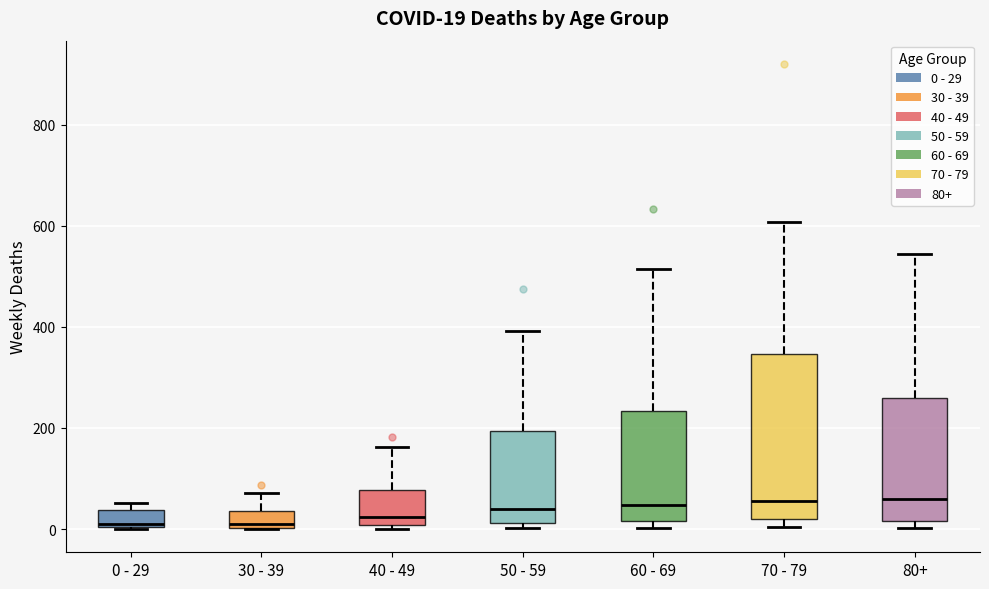

Which box is the tallest, from its lower edge to its upper edge?

70 - 79